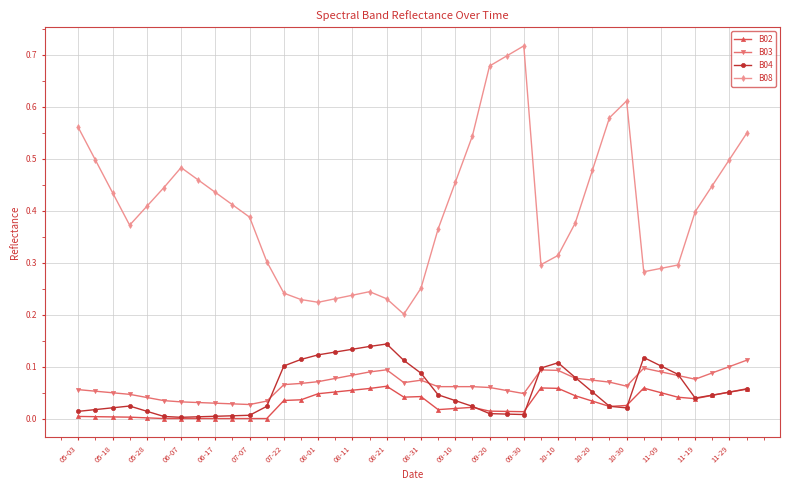

True or false: B08 has more than 1 points higher than both neighbors.

True